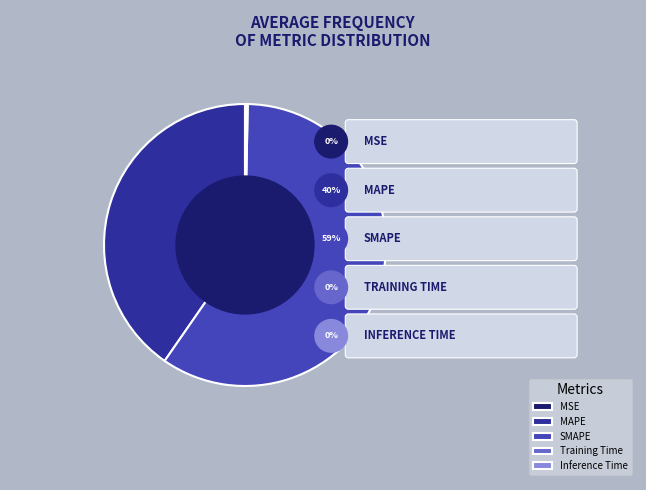

What is the change in value from SMAPE to Inference Time?

-93.9